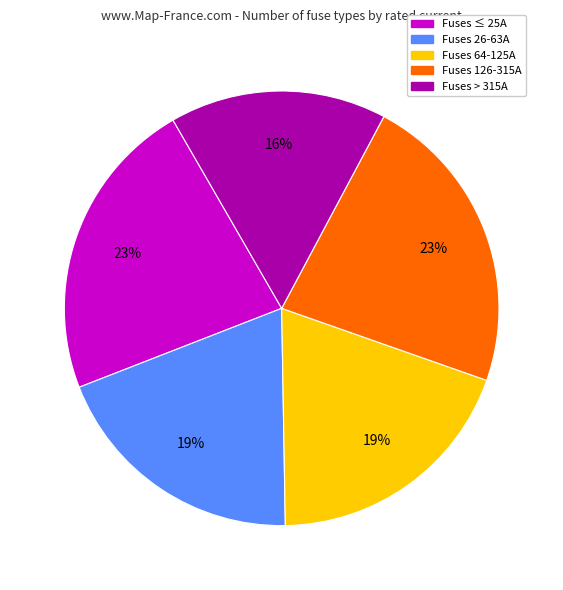

What is the ratio of the value at Fuses 64-125A to the value at Fuses > 315A?

1.2